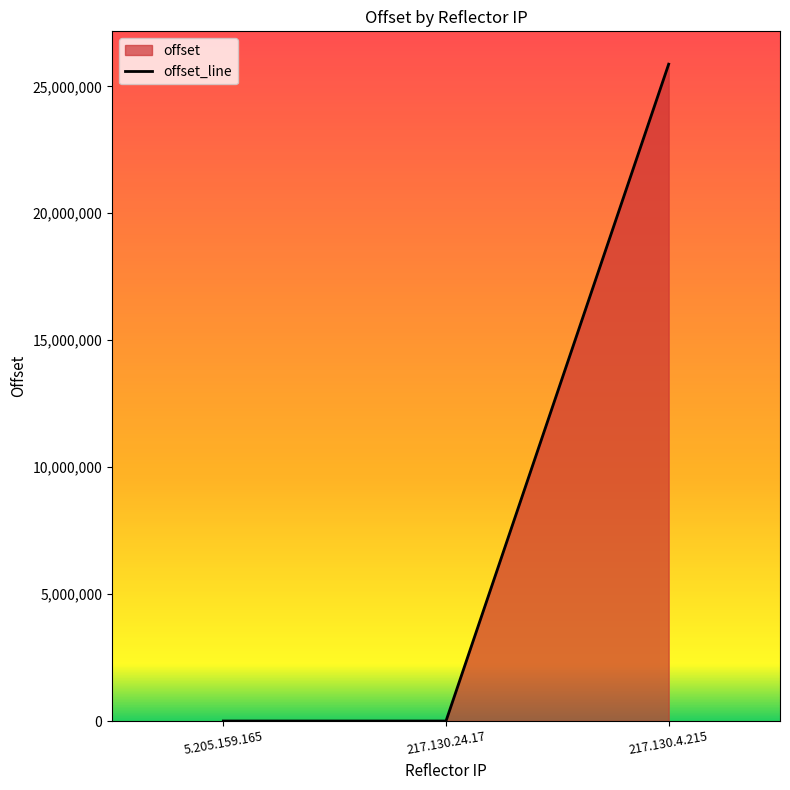

Rank the categories by value from lowest to highest.

217.130.24.17, 5.205.159.165, 217.130.4.215